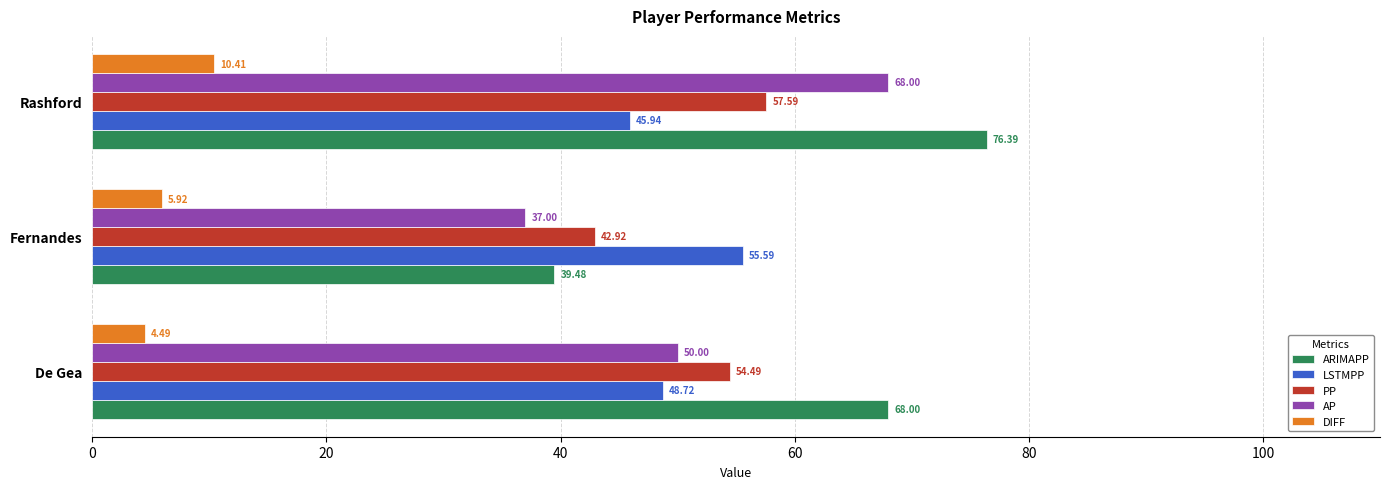

What is the difference between the maximum and minimum values in the ARIMAPP series?

36.9